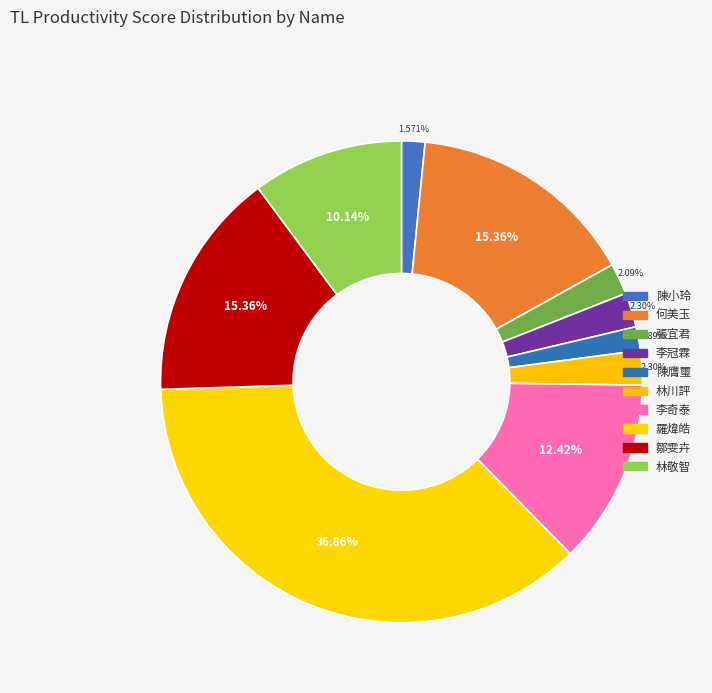

Combined, what portion of the pie is 李冠霖 and 鄒雯卉?

17.7%